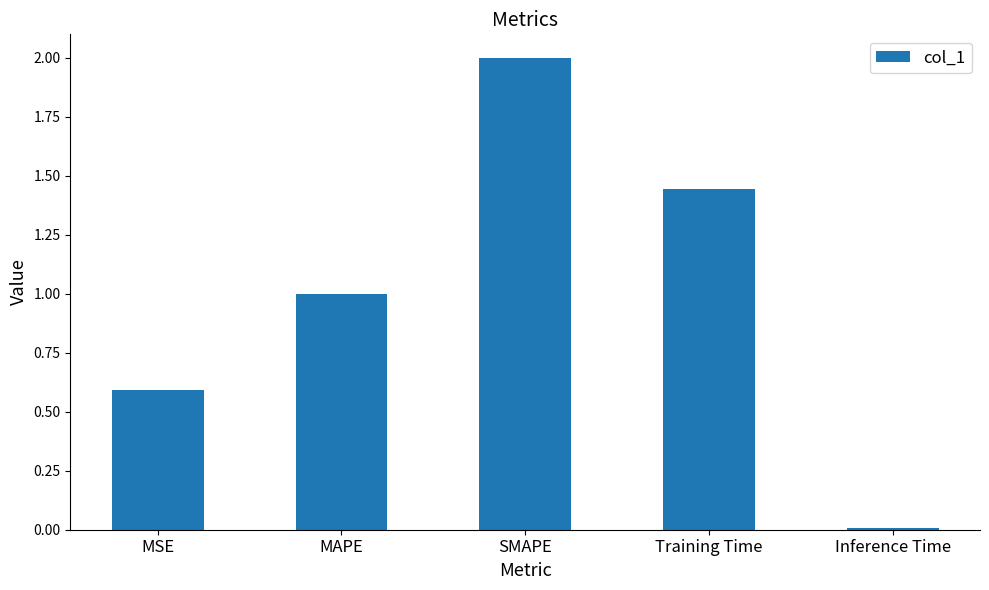

The value at MAPE is 1.0. True or false?

True